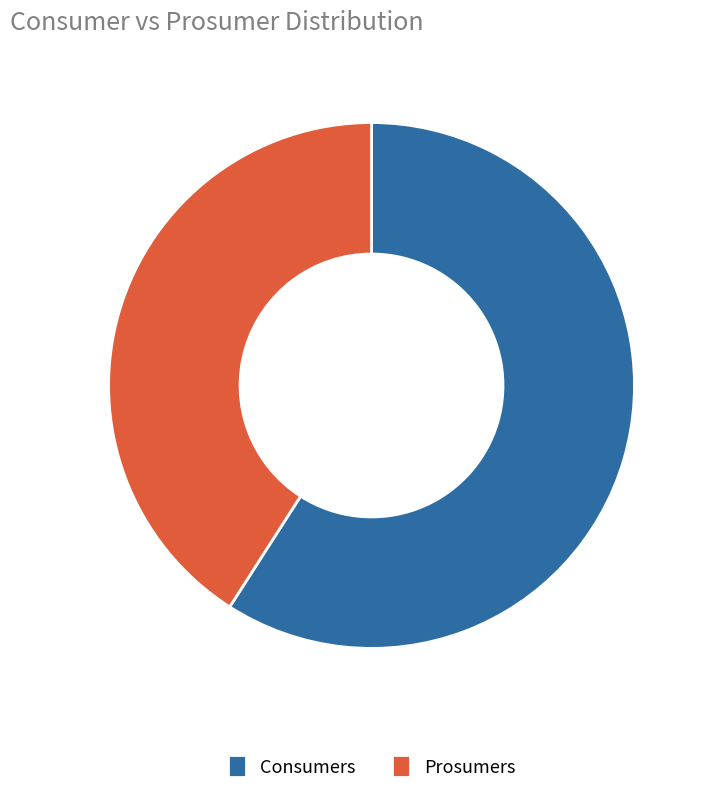

What is the ratio of the value at Consumers to the value at Prosumers?

1.4